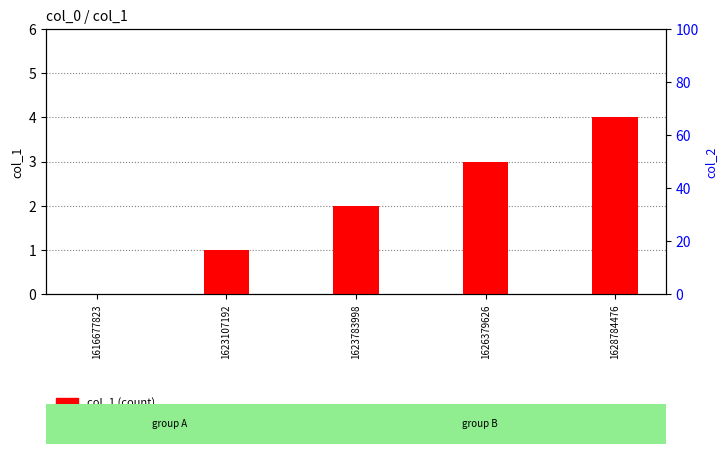

How many categories are shown in the chart?

5